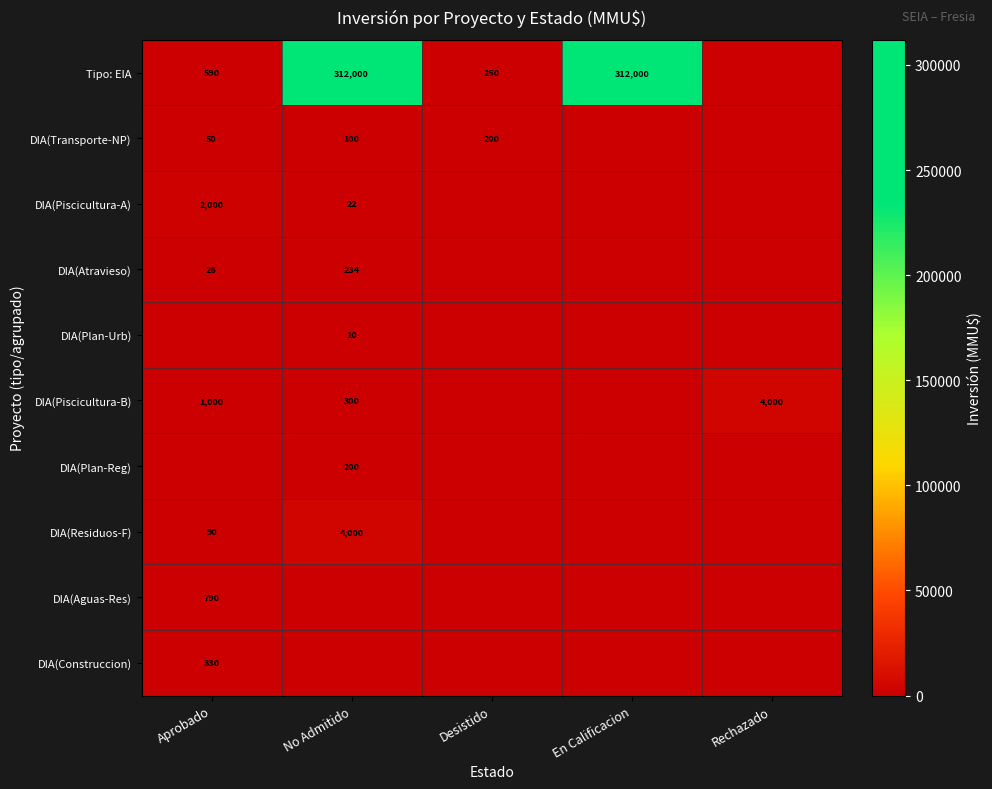

True or false: Tipo: EIA has a value of 178 at Aprobado.

False